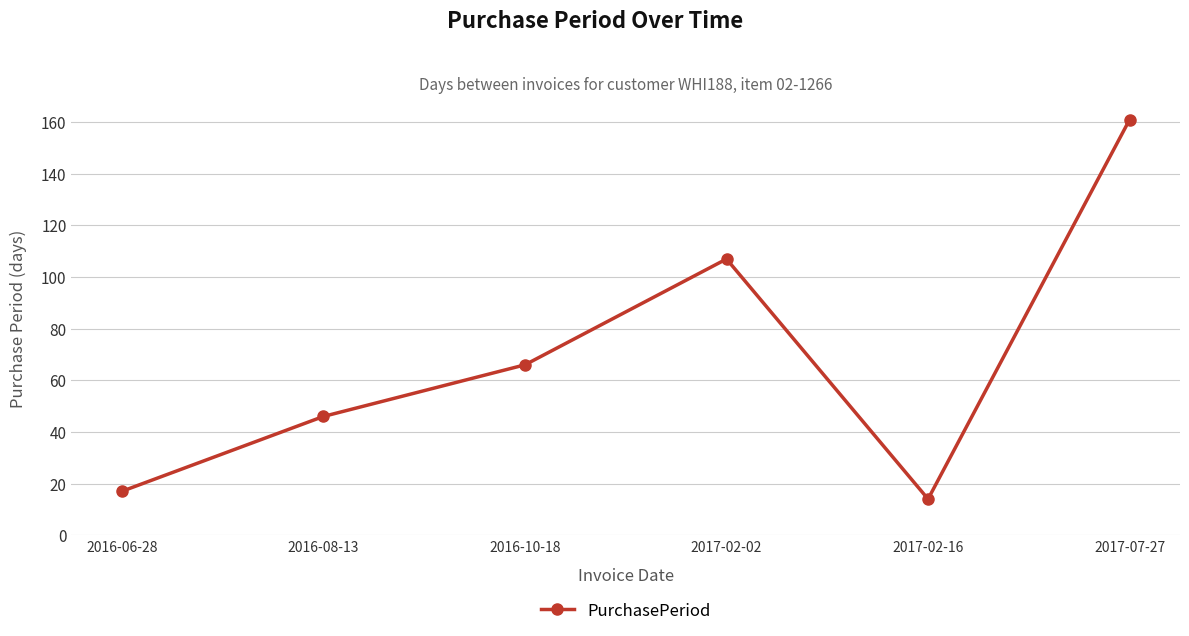

What is the maximum value shown in the chart?

161